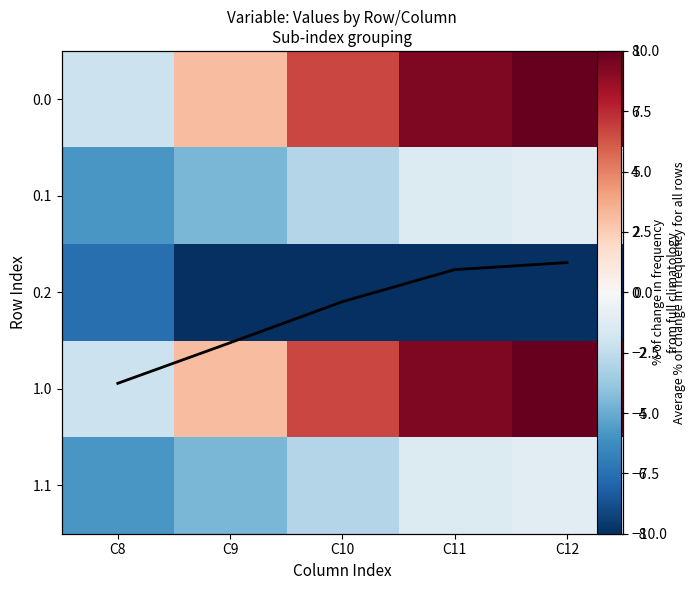

Is the value of 0.2 at C8 greater than the value of 1.0 at C10?

No